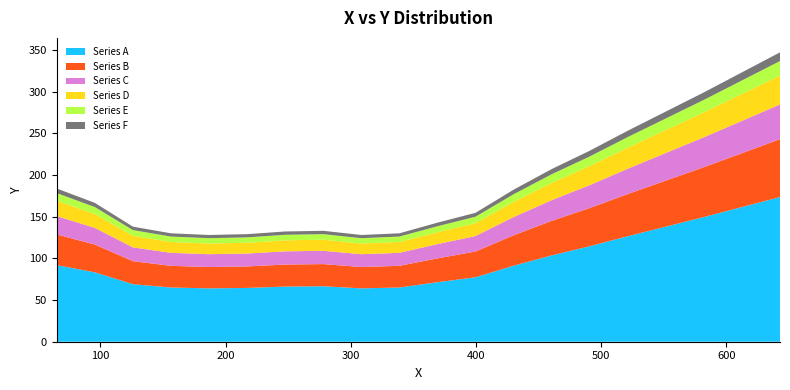

What is the lowest value of the Series A series?

64.0